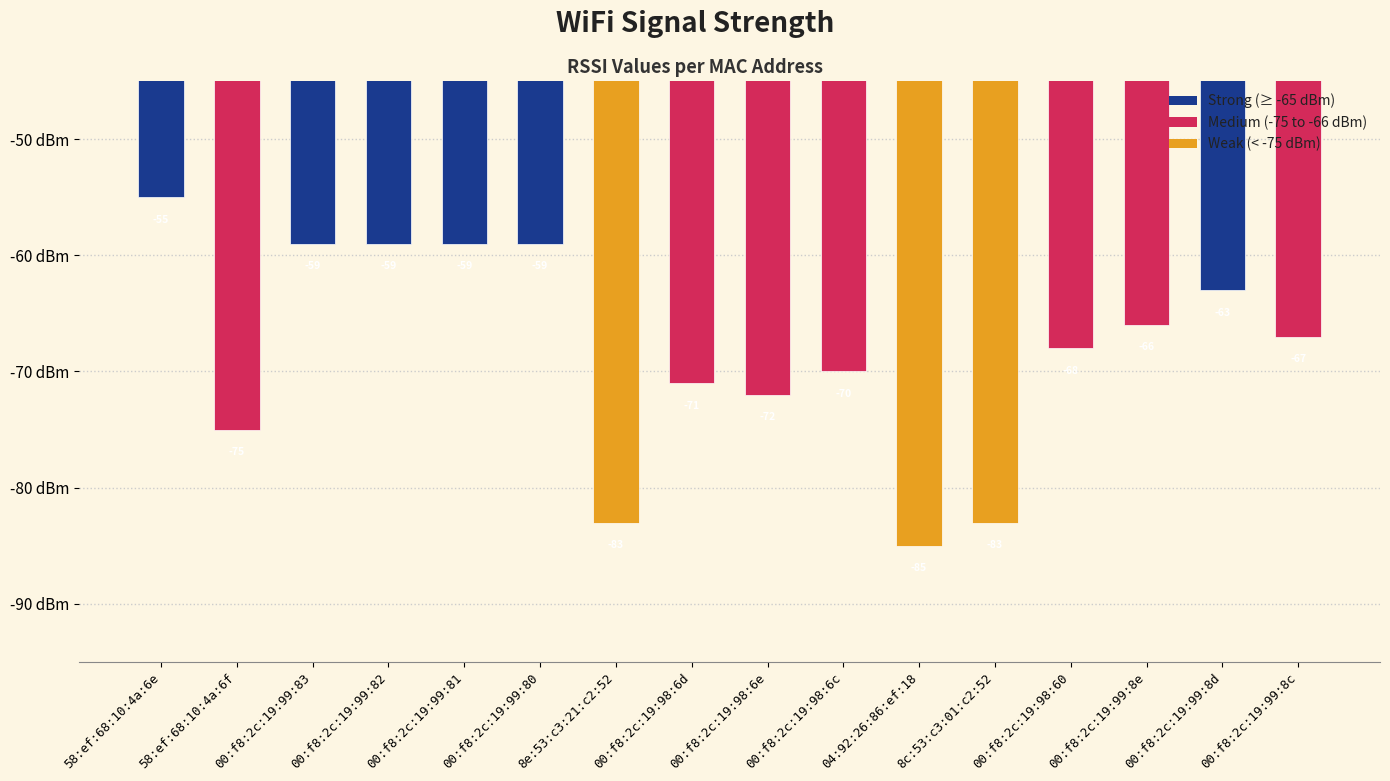

At which label does the data first exceed -67?

58:ef:68:10:4a:6e